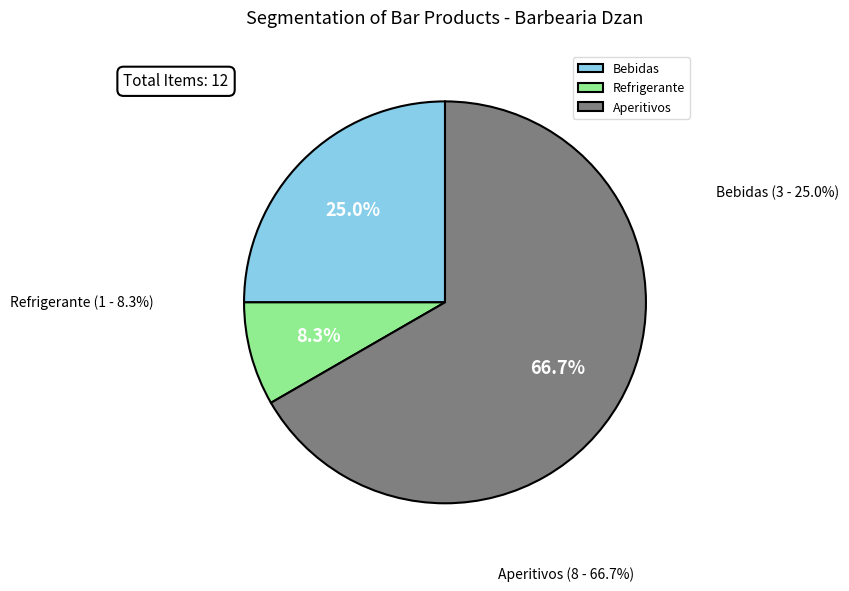

Which slice is the largest?

Aperitivos